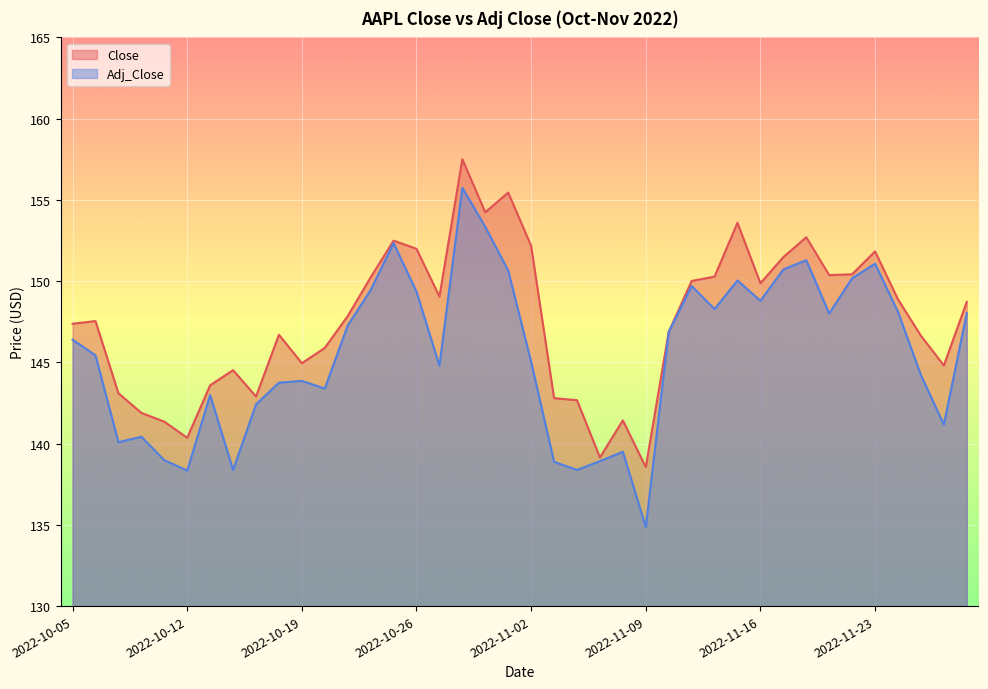

What is the spread (max minus min) of values at 2022-10-06?

2.1